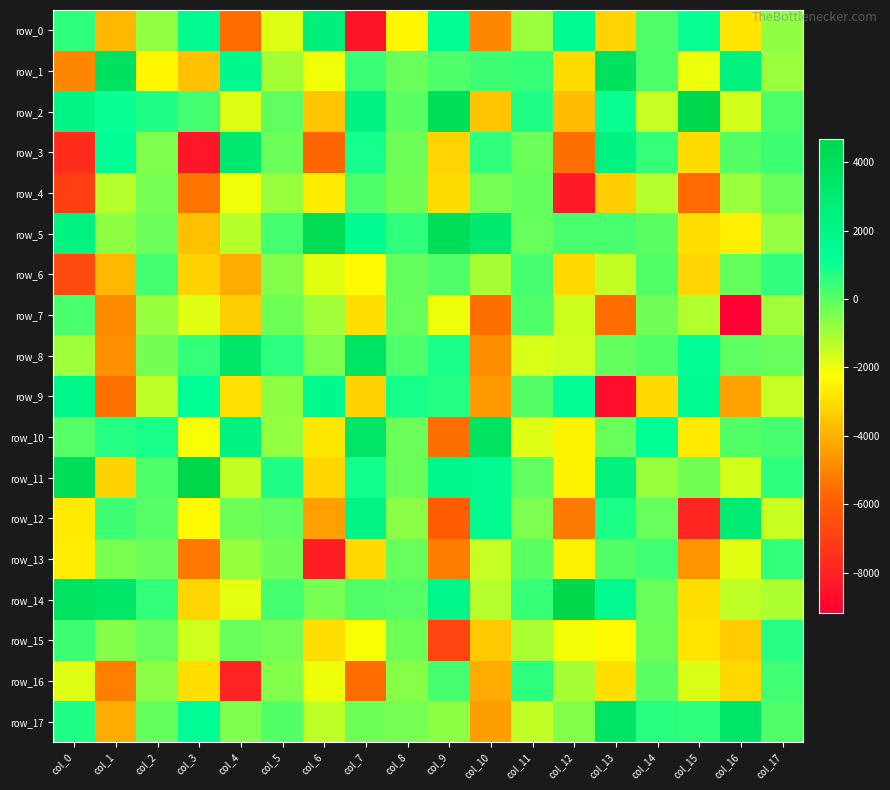

Read the row_5 value at col_1.

-733.3